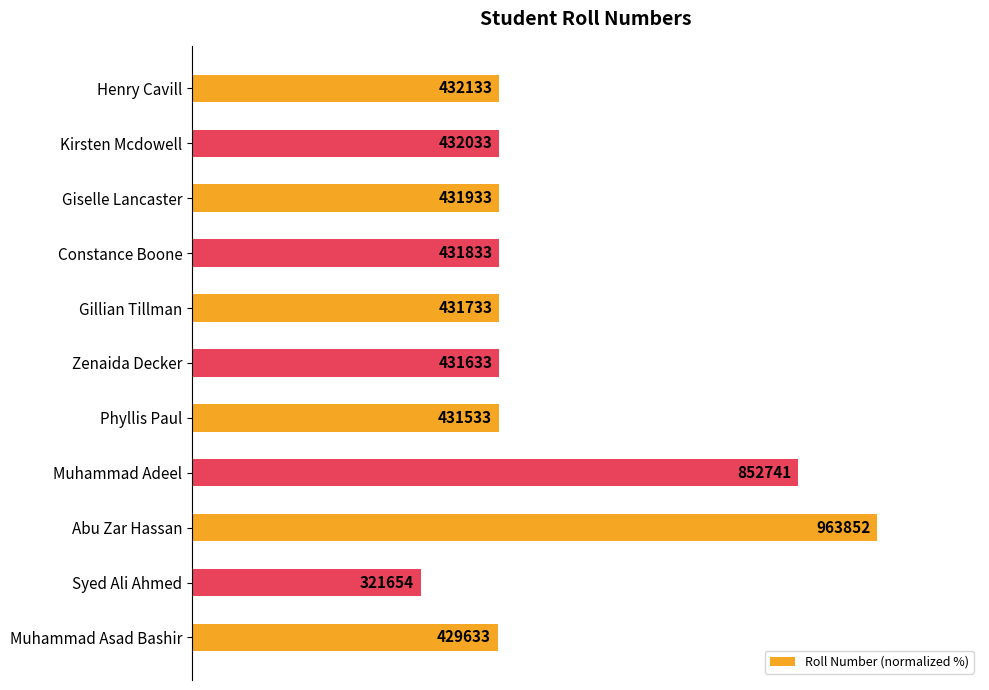

Where is the data nearest to the value 66?

Henry Cavill